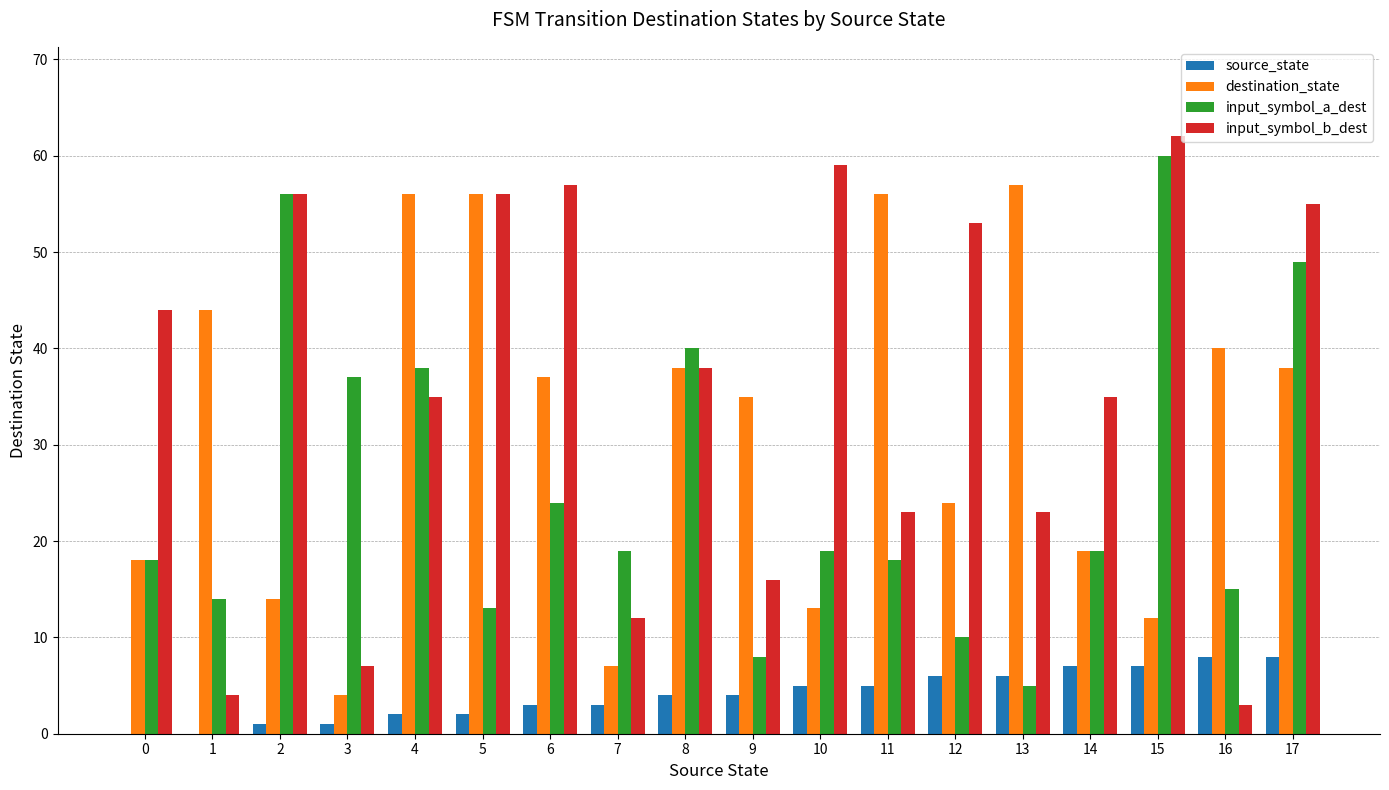

True or false: input_symbol_a_dest has a value of 97 at 15.

False